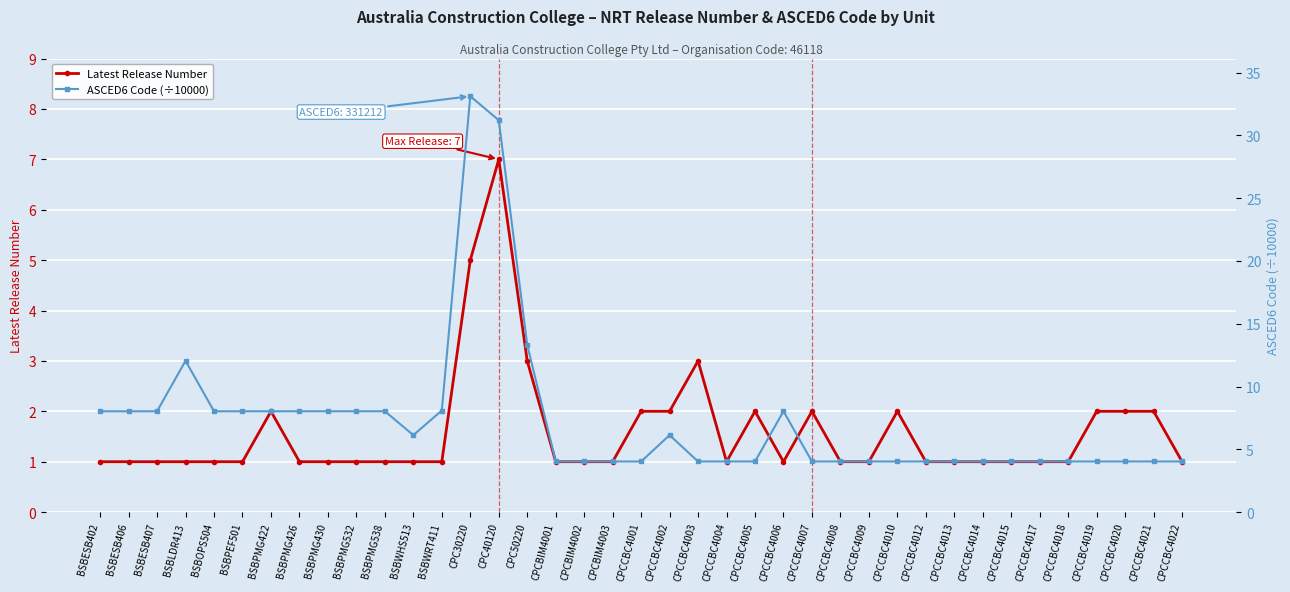

What is the label of the 19th point from the left?

CPCBIM4003